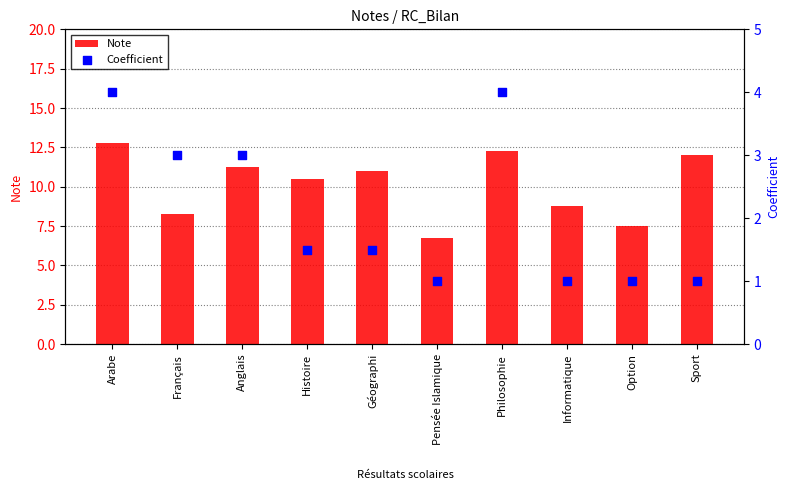

Which series contains the lowest Y value?

Coefficient